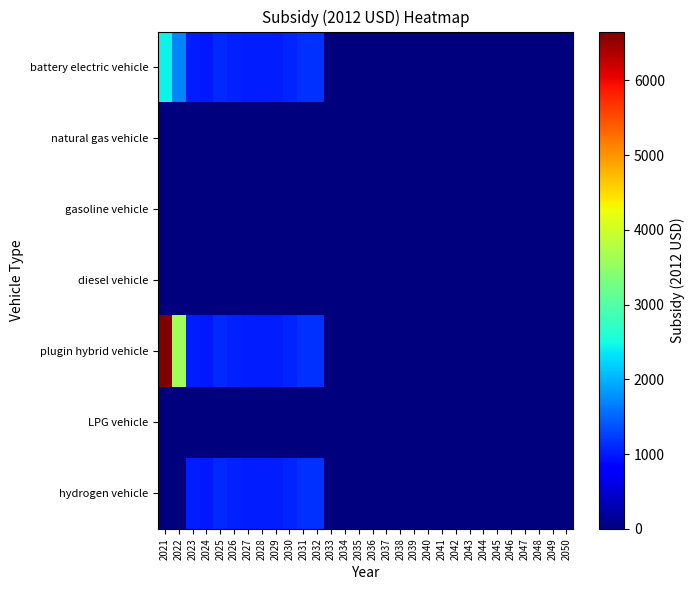

Between 2042 and 2048, which series saw the biggest shift?

battery electric vehicle